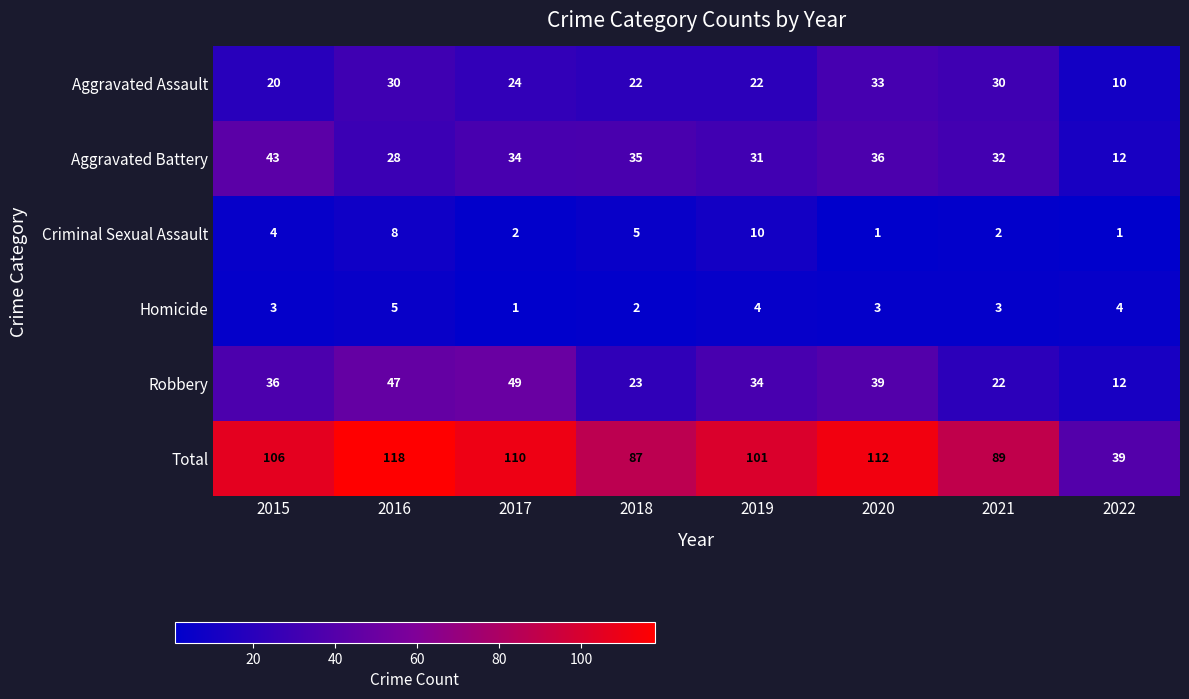

Which label corresponds to the largest value in the chart?

2016